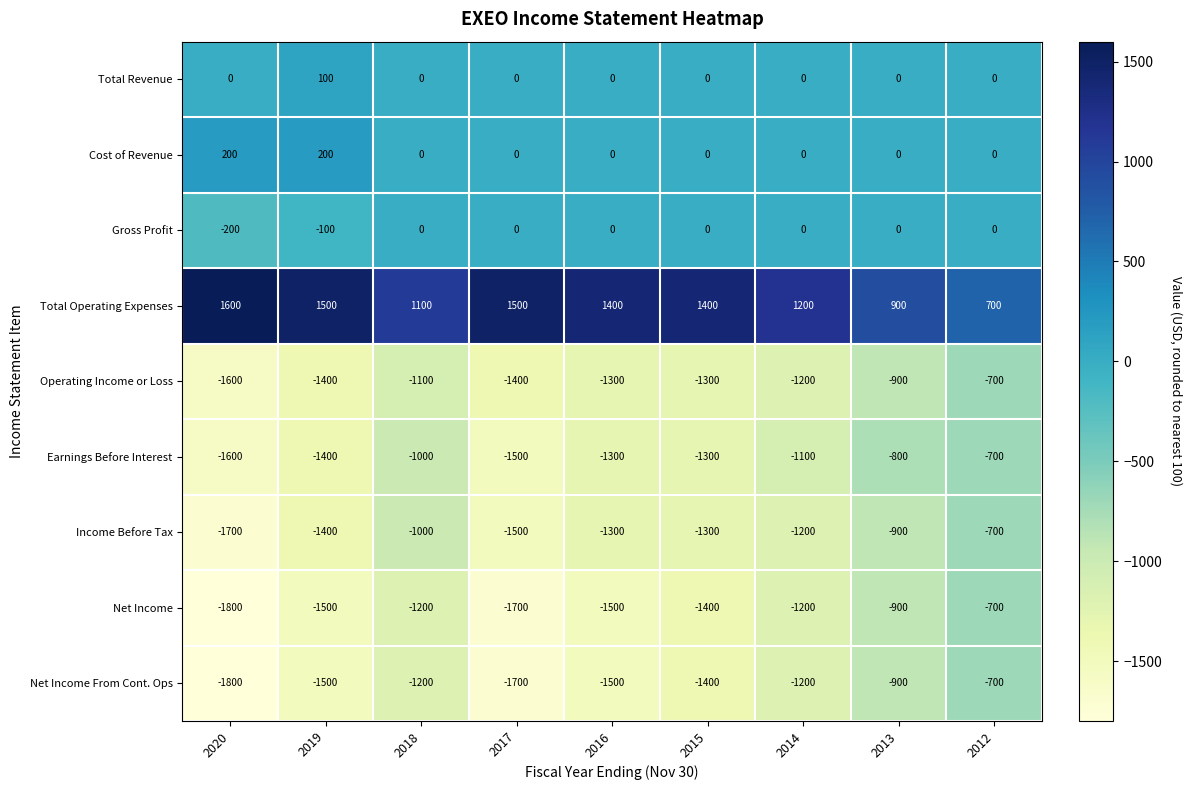

Which category has the highest value across all series?

2020